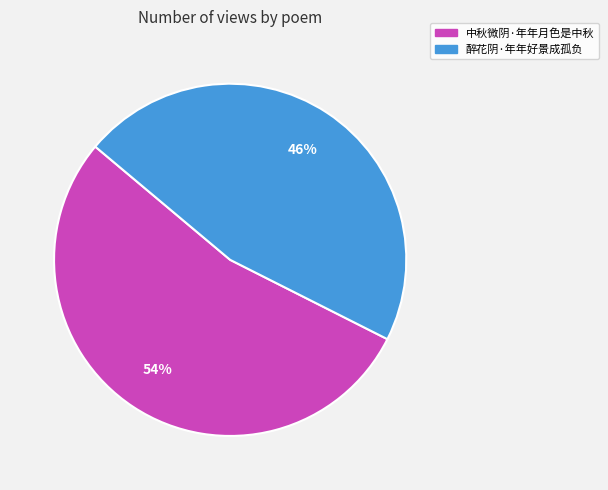

Which slice is the smallest?

醉花阴·年年好景成孤负